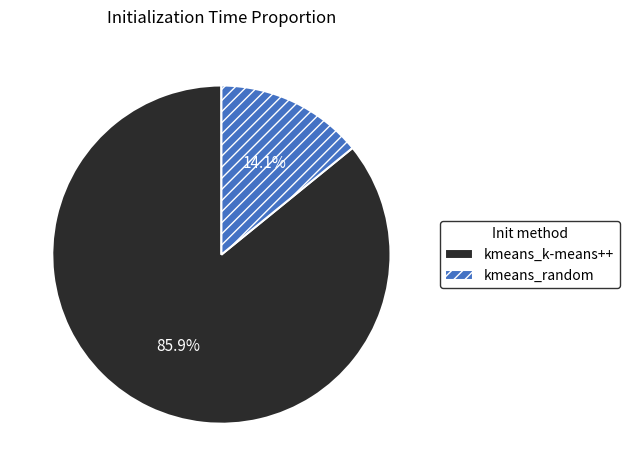

Which slice is the smallest?

kmeans_random